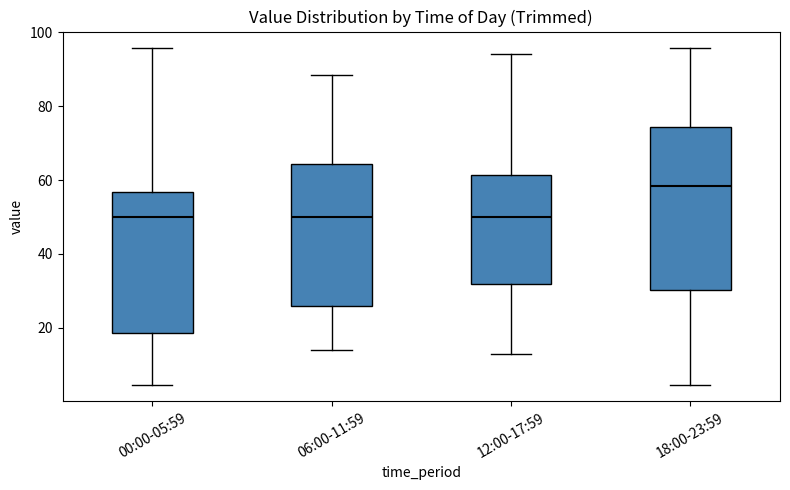

Reading left to right, read every box against the y-axis: the position of its median line, the range the box covers, and the ends of its whiskers. The values are not printed on the chart, so give them approximately, as read against the axis.

00:00-05:59: median 50, box 18 to 56, whiskers 4 to 96
06:00-11:59: median 50, box 26 to 64, whiskers 14 to 88
12:00-17:59: median 50, box 32 to 62, whiskers 14 to 94
18:00-23:59: median 58, box 30 to 74, whiskers 4 to 96